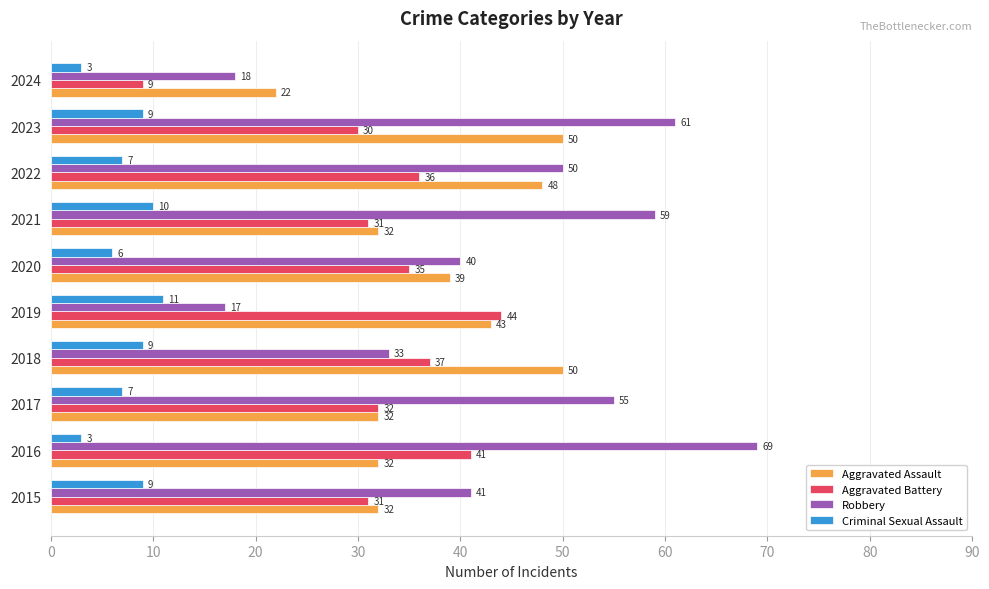

Between 2022 and 2024, which series saw the biggest shift?

Robbery